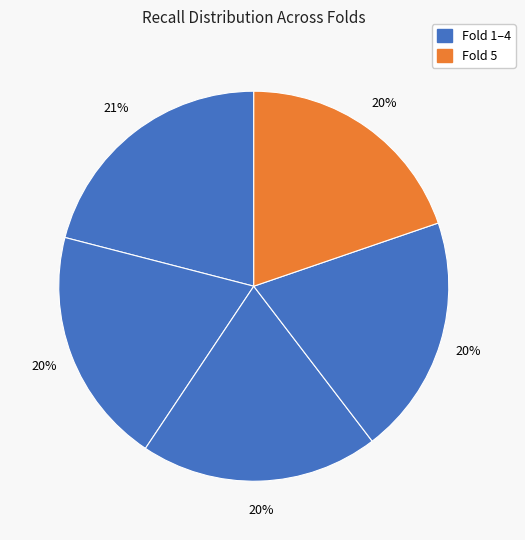

Is there any slice that represents more than half of the pie?

No